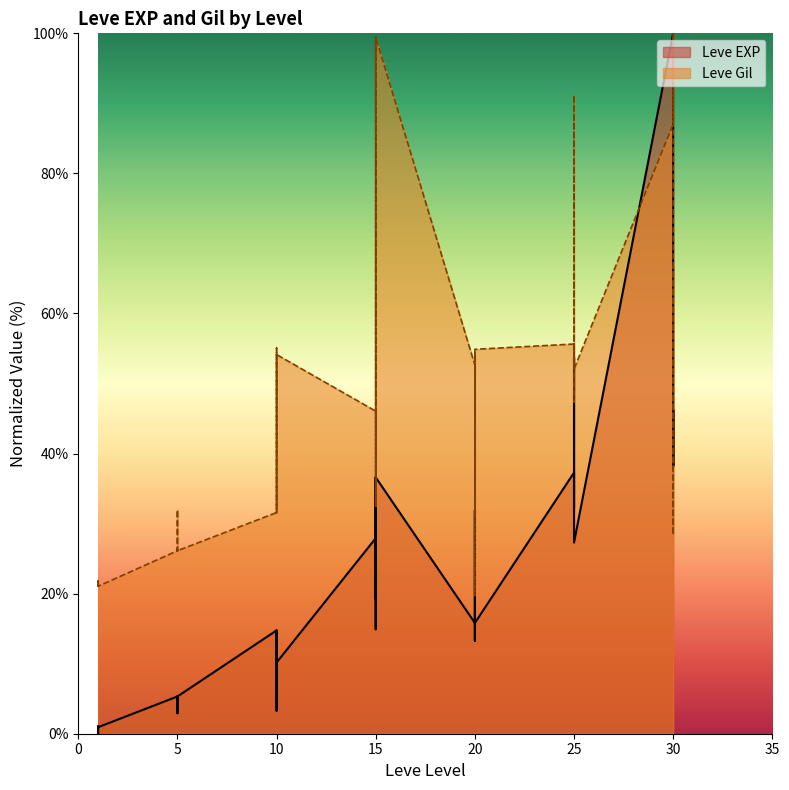

True or false: Leve Gil has more than 1 interior local peaks.

True